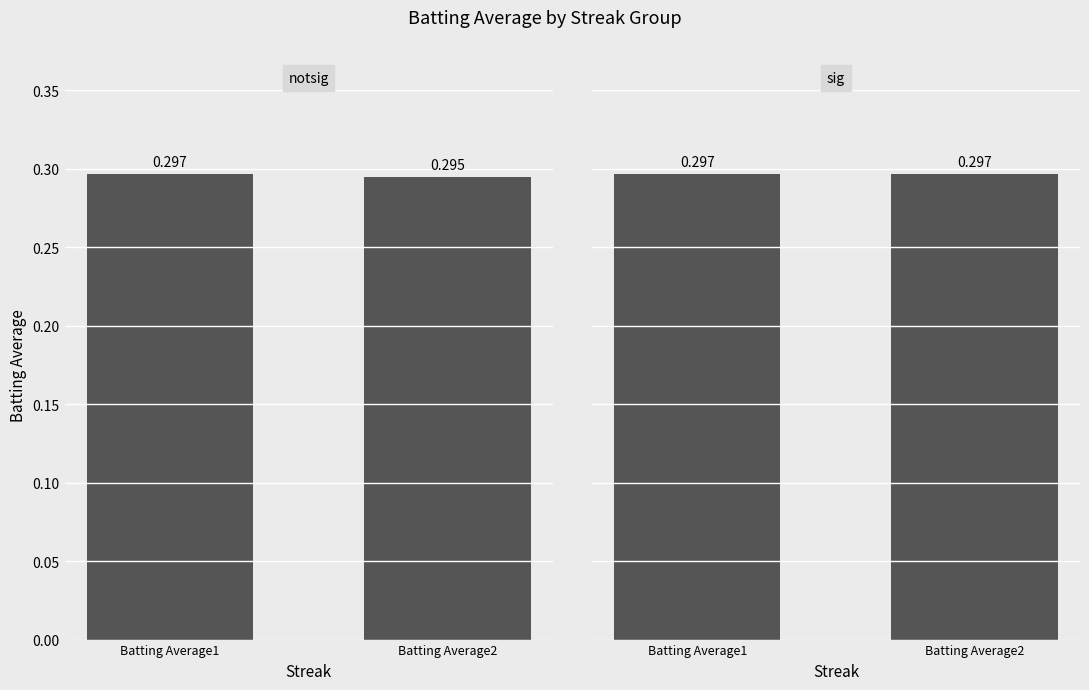

List the series in order of their peak value, highest first.

notsig, sig